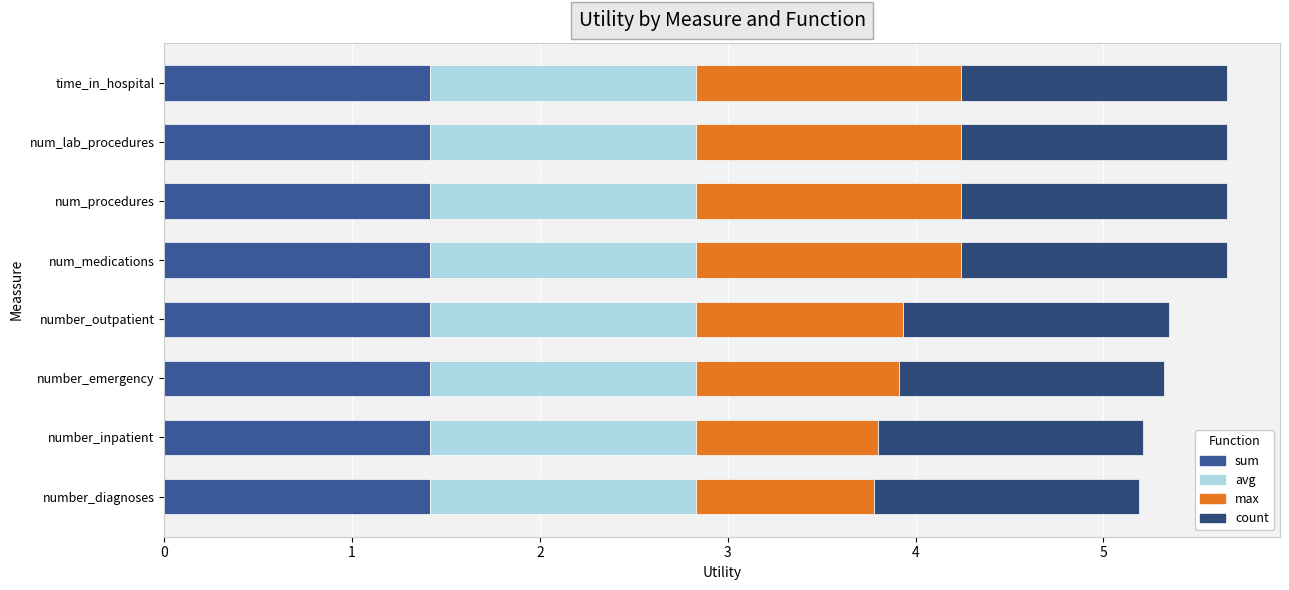

What is the lowest value of the sum series?

1.4